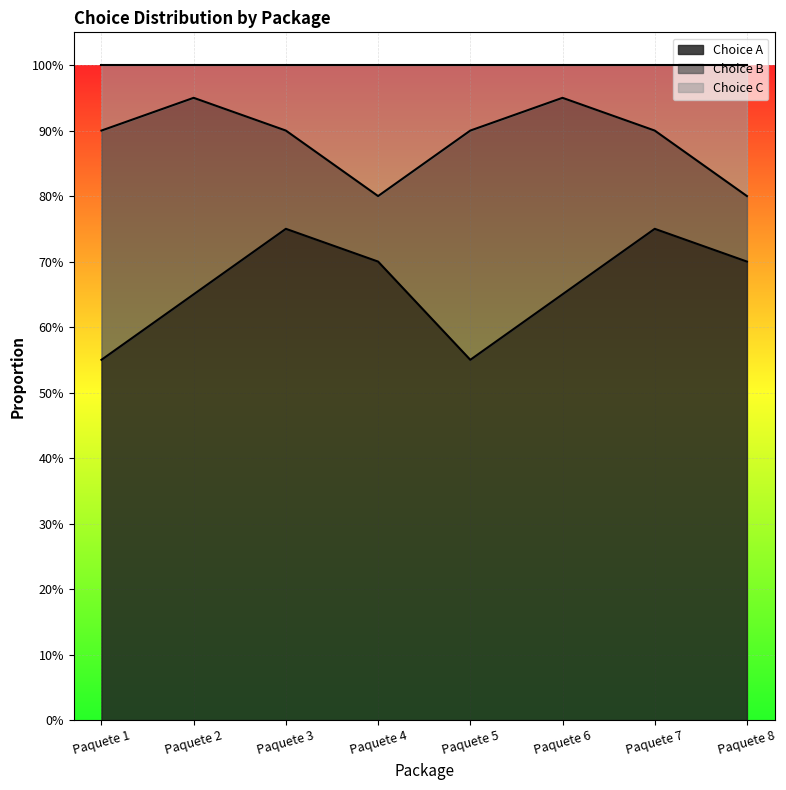

What are all the series names shown in the legend?

Choice A, Choice B, Choice C